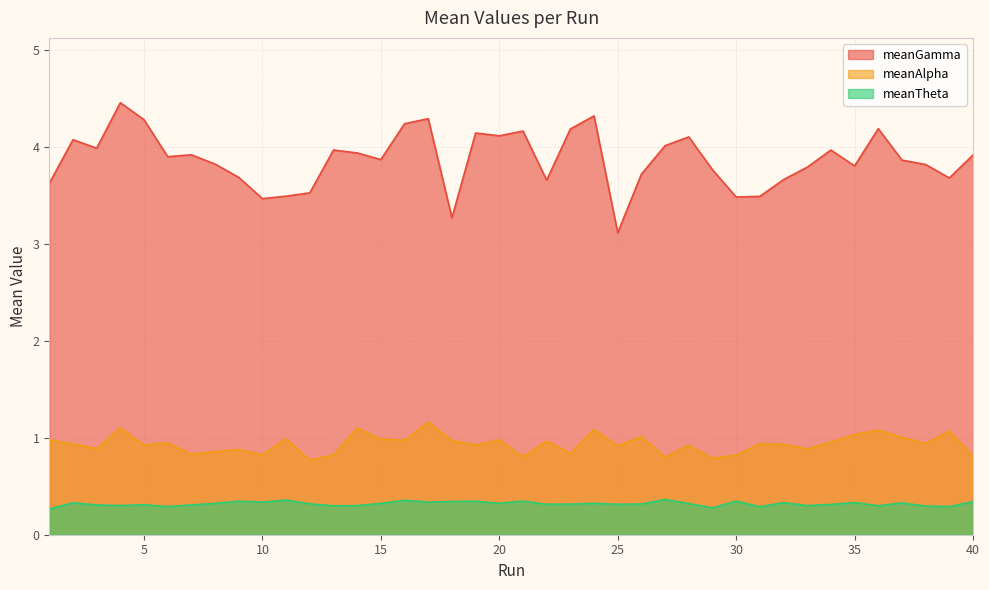

Which series has the widest spread of values?

meanGamma